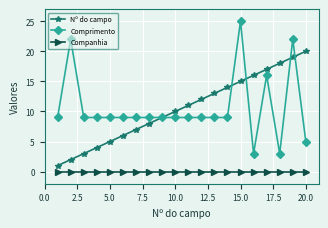

True or false: Nº do campo and Companhia cross at least once.

False